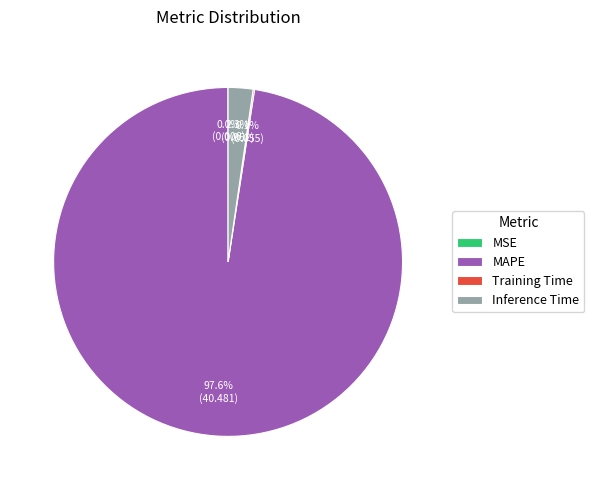

Does any single category account for the majority?

Yes